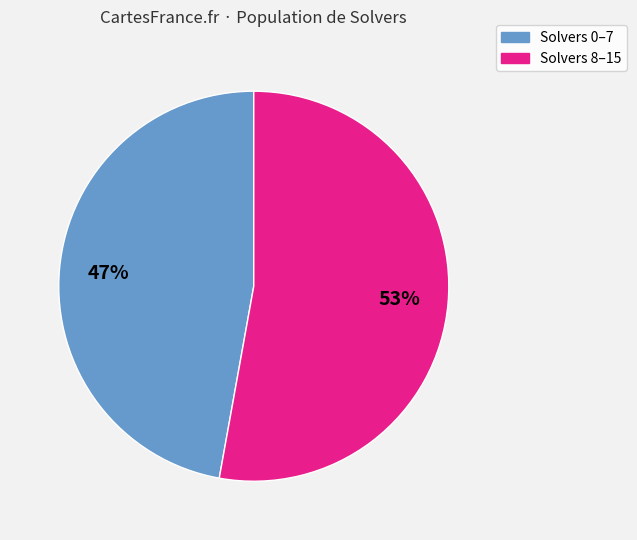

To the nearest percent, what percentage of the pie is Solvers 8–15?

53%